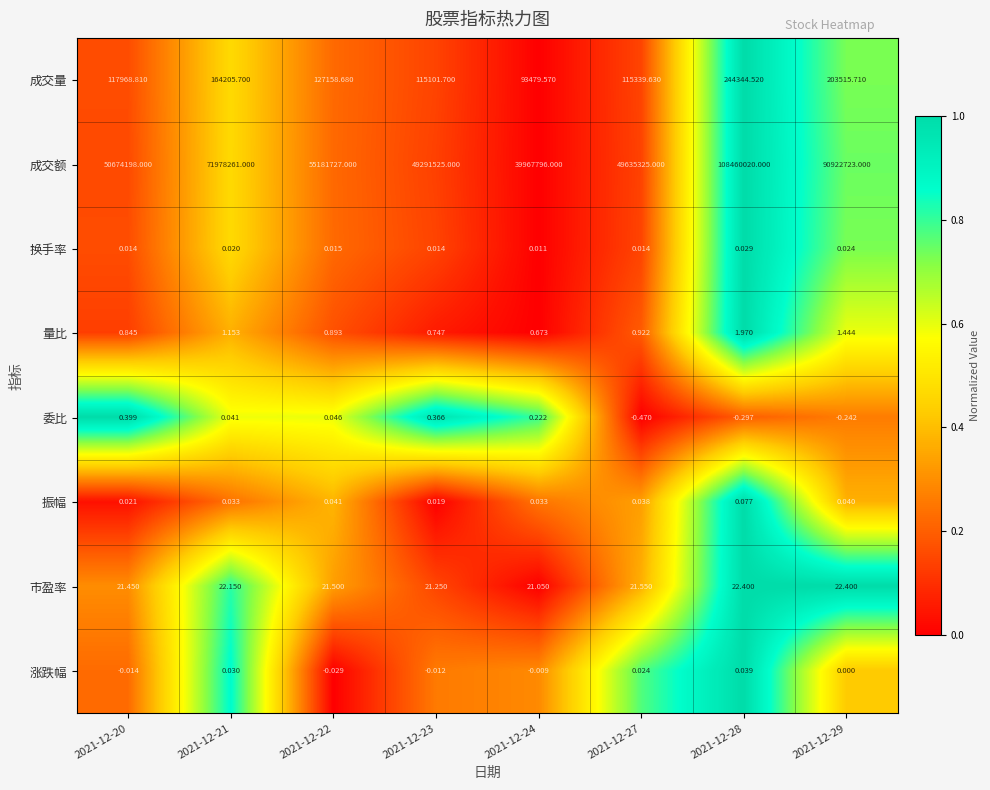

Which series has the largest range (max minus min)?

成交额